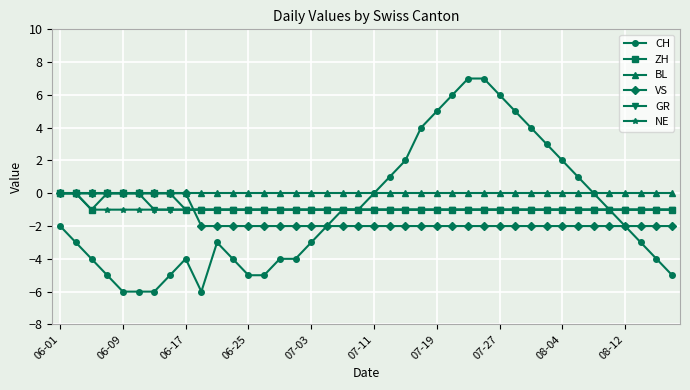

Which series has the widest spread of values?

CH